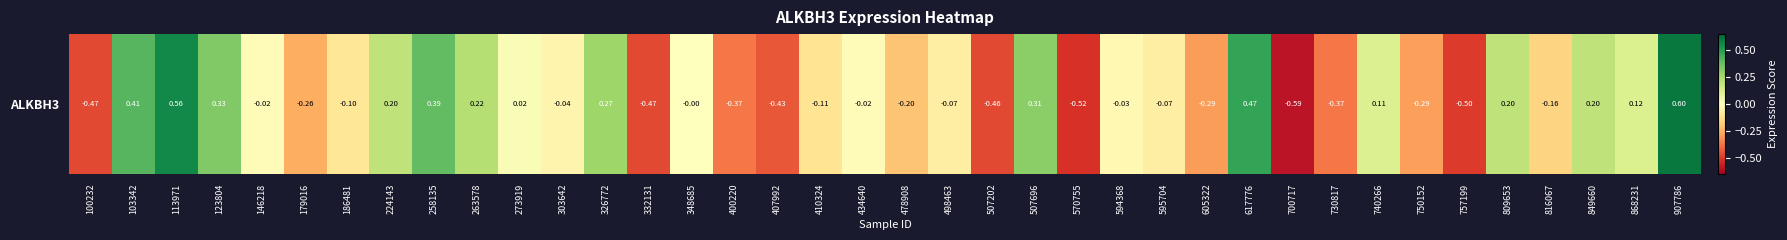

Rank the categories by value from lowest to highest.

700717, 570755, 757199, 100232, 332131, 507202, 407992, 400220, 730817, 605322, 750152, 179016, 478908, 816067, 410324, 186481, 498463, 595704, 303642, 594368, 146218, 434640, 348685, 273919, 740266, 868231, 224143, 809653, 849660, 263578, 326772, 507696, 123804, 258135, 103342, 617776, 113971, 907786